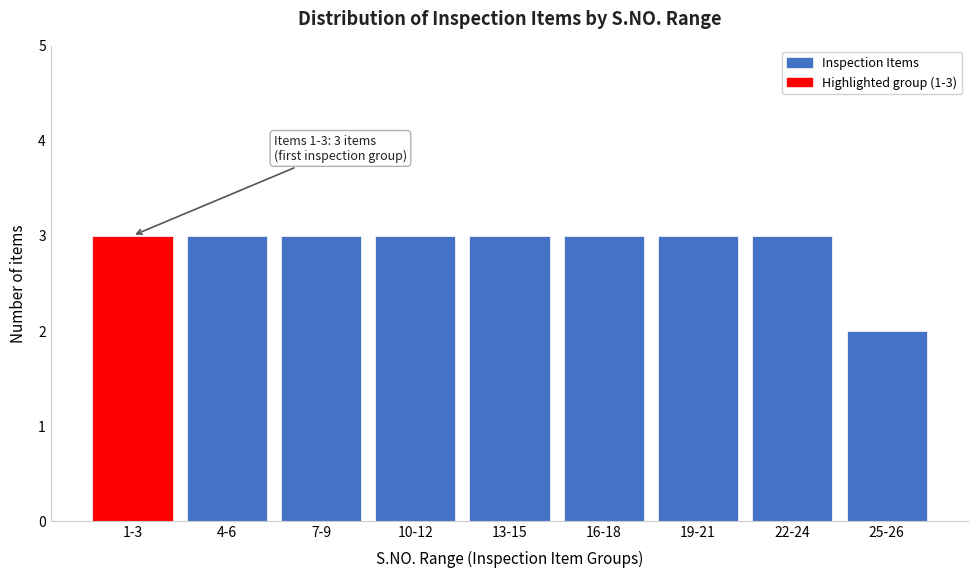

Reading right to left, transcribe all the data shown in this chart.

2	3	3	3	3	3	3	3	3